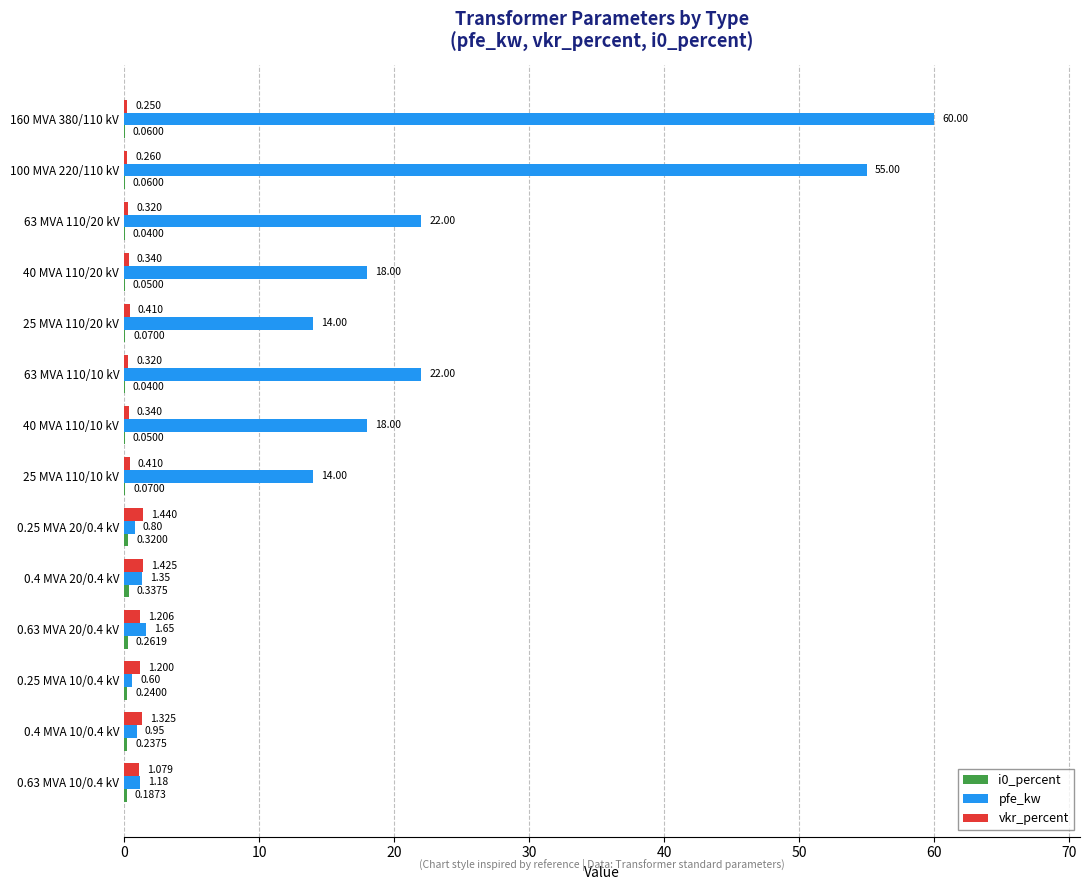

Which series has the largest total across all categories?

pfe_kw